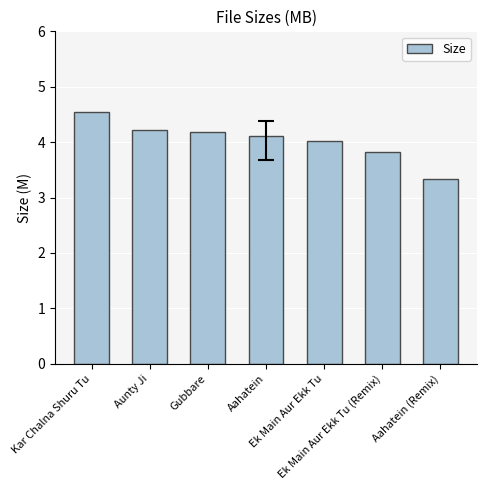

What is the change in value from Ek Main Aur Ekk Tu to Aahatein (Remix)?

-0.7